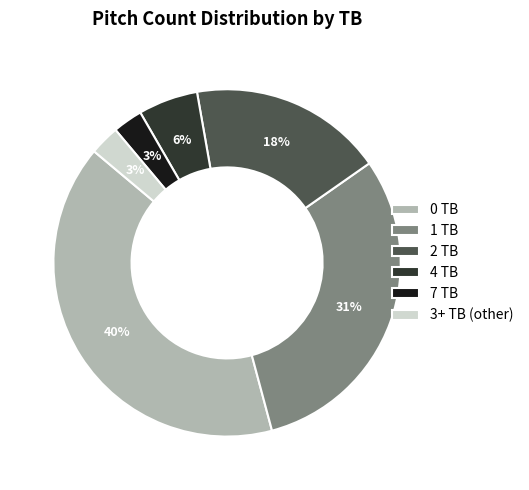

Is the sum of 4 TB and 2 TB greater than half?

No